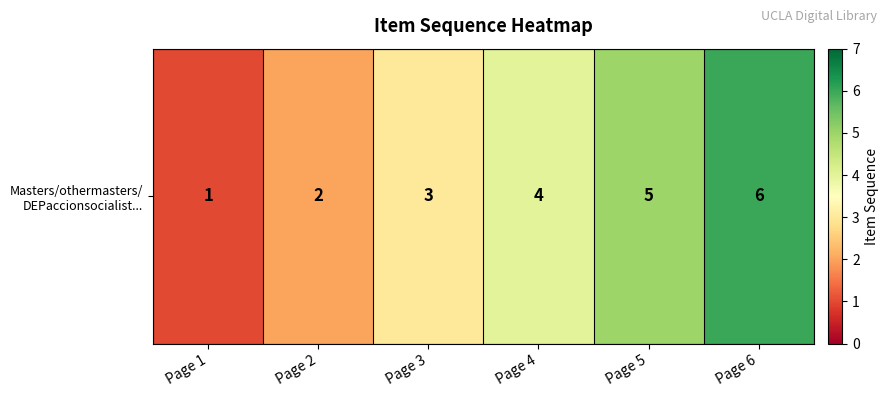

Rank the categories by value from lowest to highest.

Page 1, Page 2, Page 3, Page 4, Page 5, Page 6